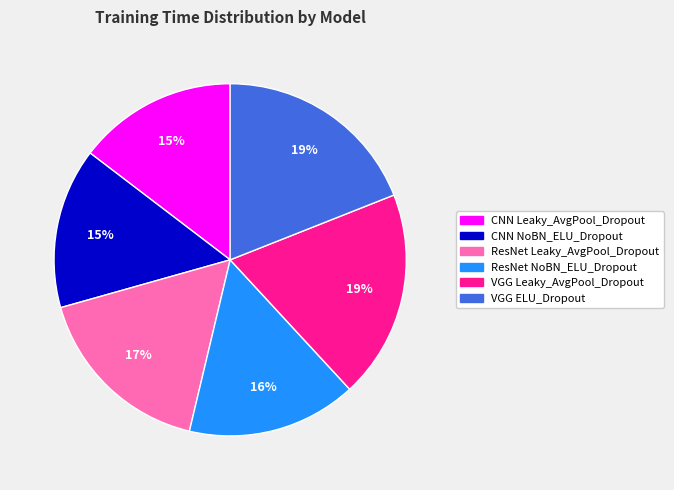

To the nearest percent, what is the average slice percentage?

17%